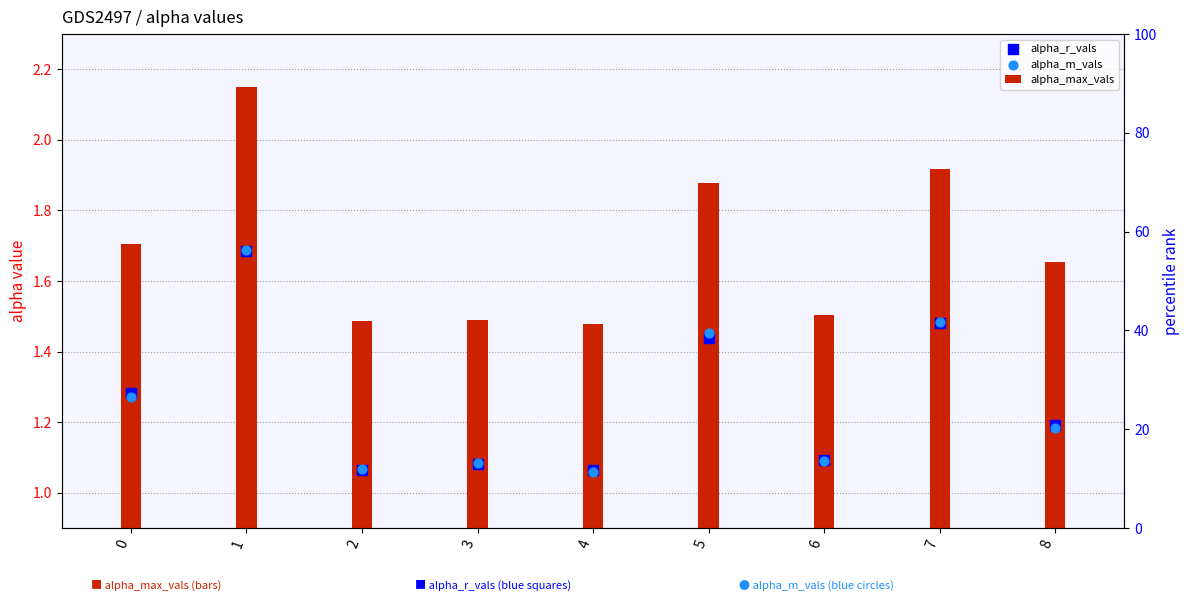

Which series has the largest total across all categories?

alpha_max_vals